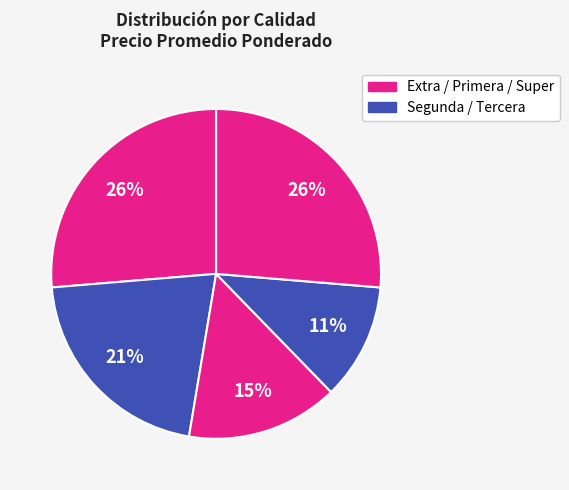

Which slice is the smallest?

Tercera